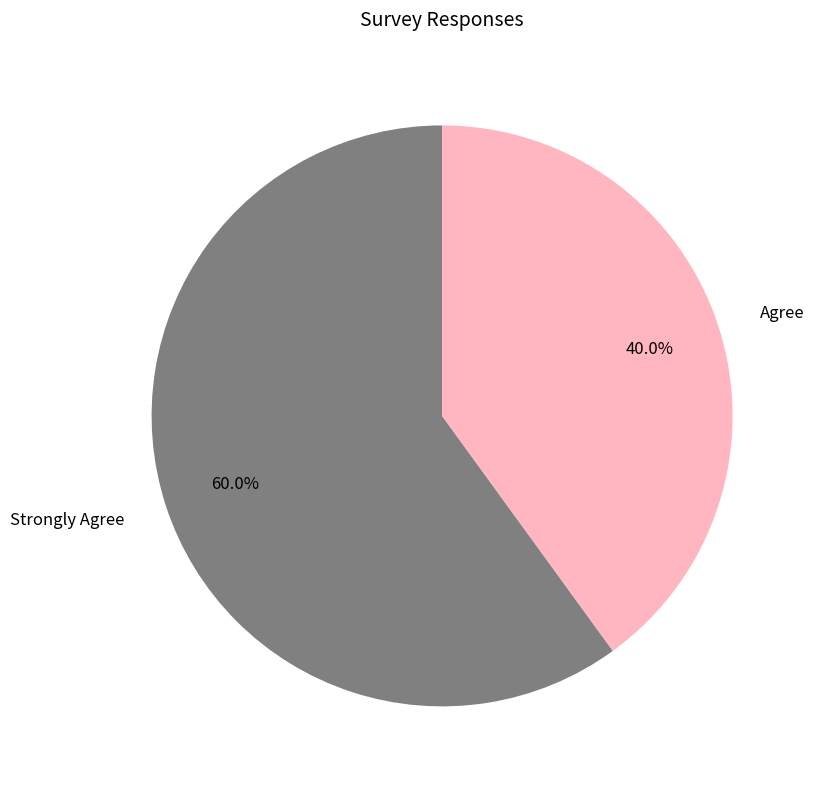

To the nearest percent, what is the difference between the largest and smallest slice percentages?

20%